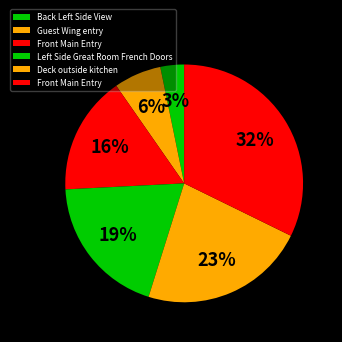

How many slices are in this pie chart?

6